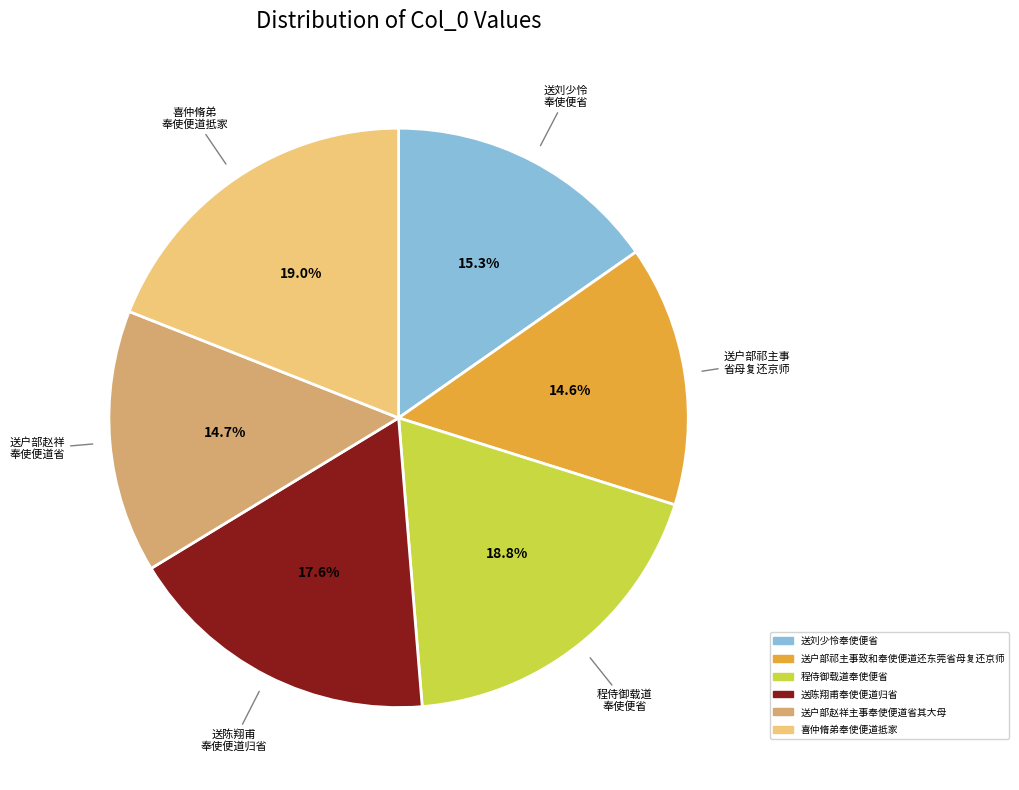

True or false: 送户部赵祥主事奉使便道省其大母 accounts for 15% of the total.

True